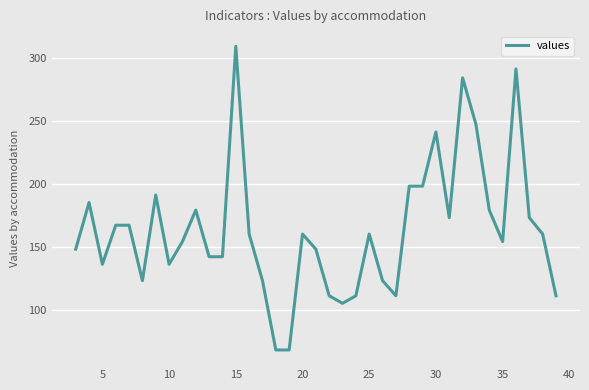

What is the maximum value shown in the chart?

309